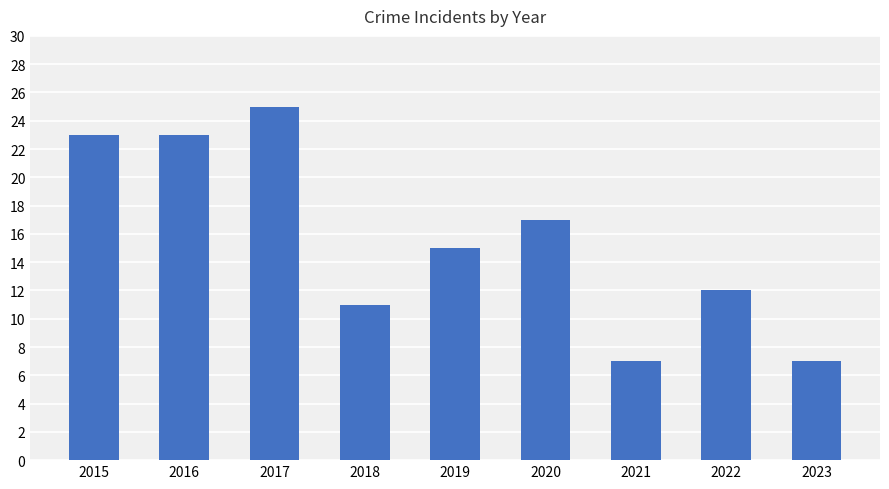

The chart shows a value of 12 at 2022. True or false?

True